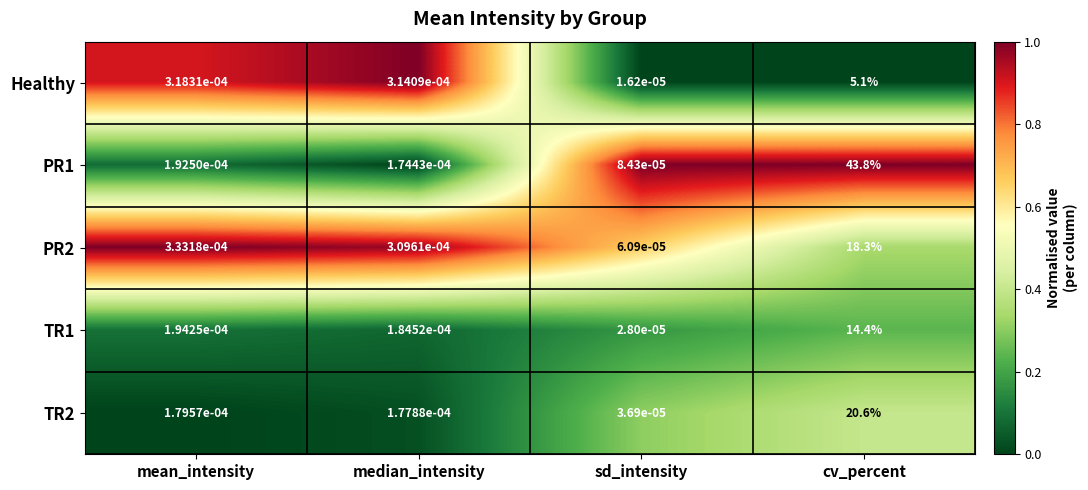

At which label is Healthy closest to 2?

mean_intensity